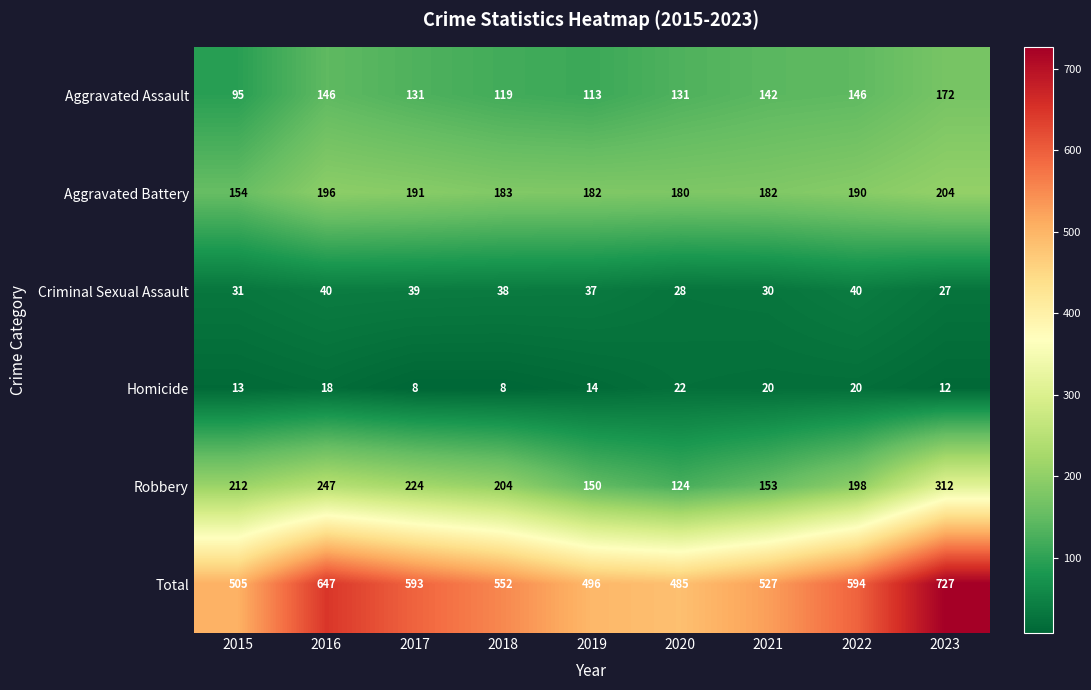

Which series has the largest total across all categories?

Total